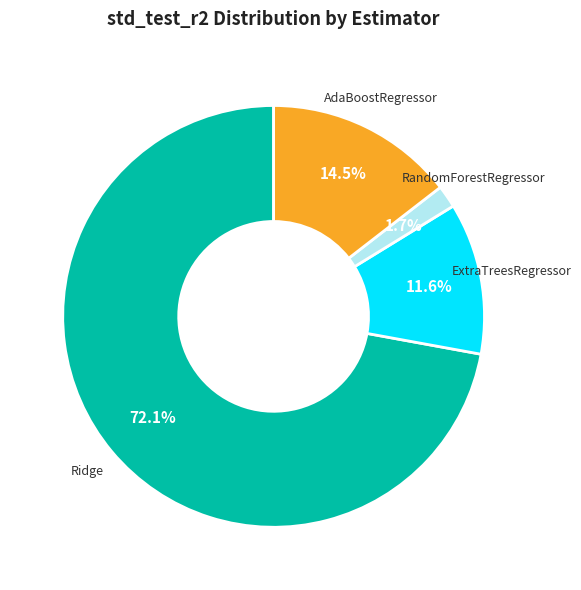

Is there a majority slice in this chart?

Yes